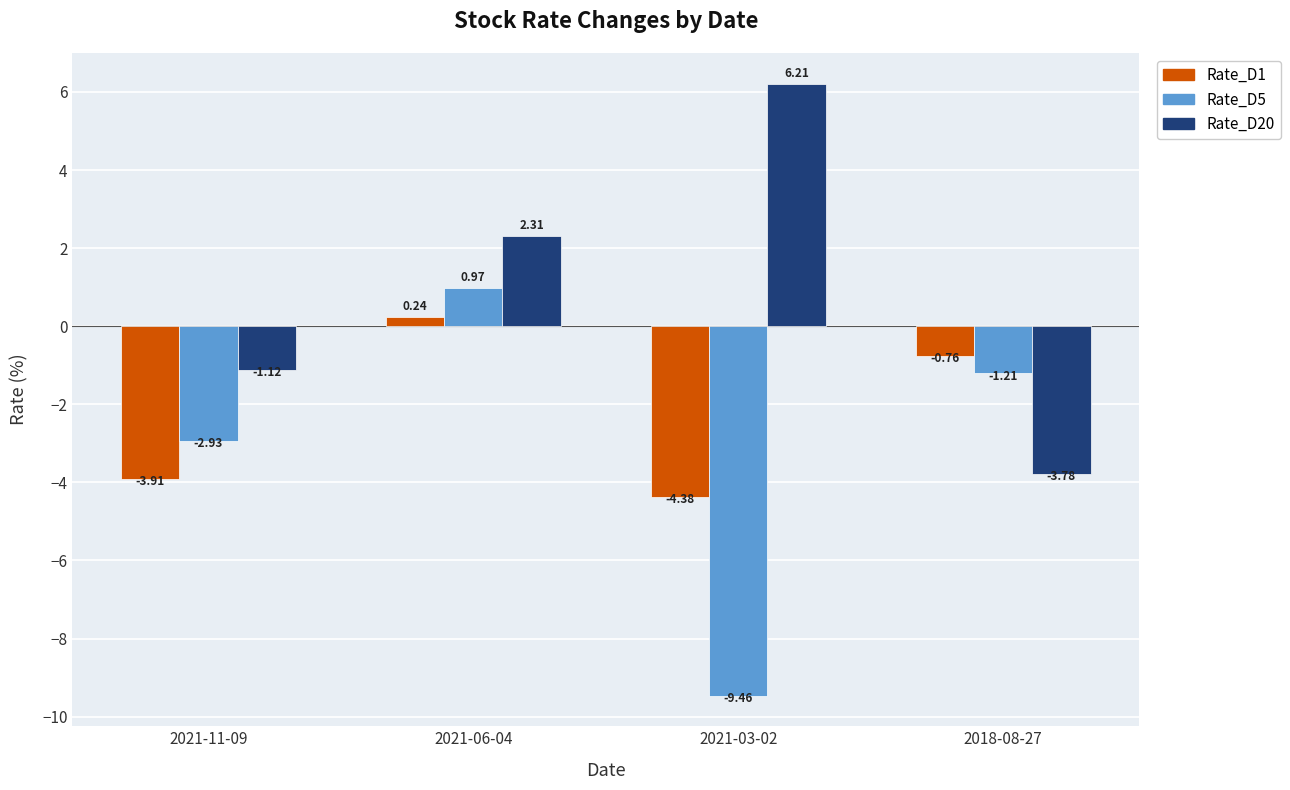

Where is Rate_D5 nearest to the value -4?

2021-11-09